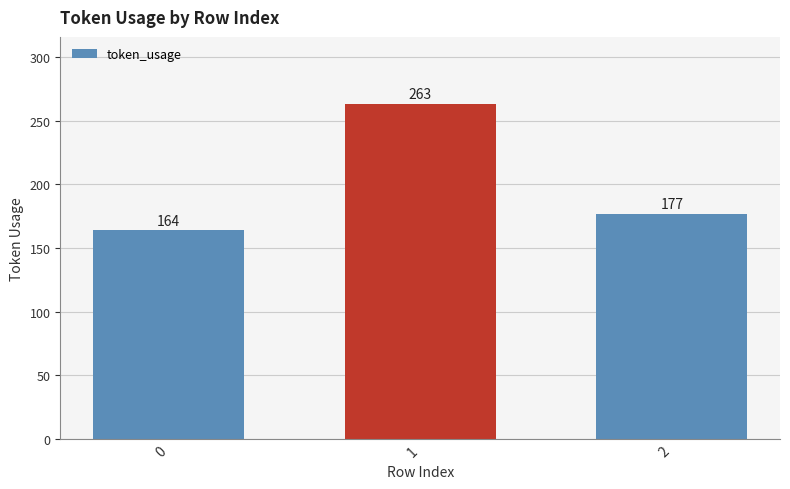

Reading left to right, what are all the values shown in this chart?

0=164	1=263	2=177